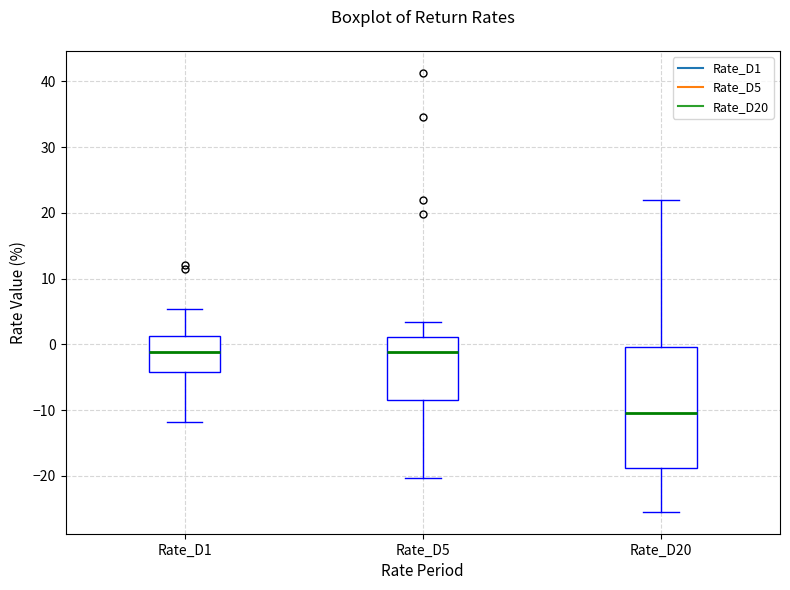

Where is the lower edge of the box for Rate_D1 on the y-axis? The values are not printed on the chart, so give them approximately, as read against the axis.

-4